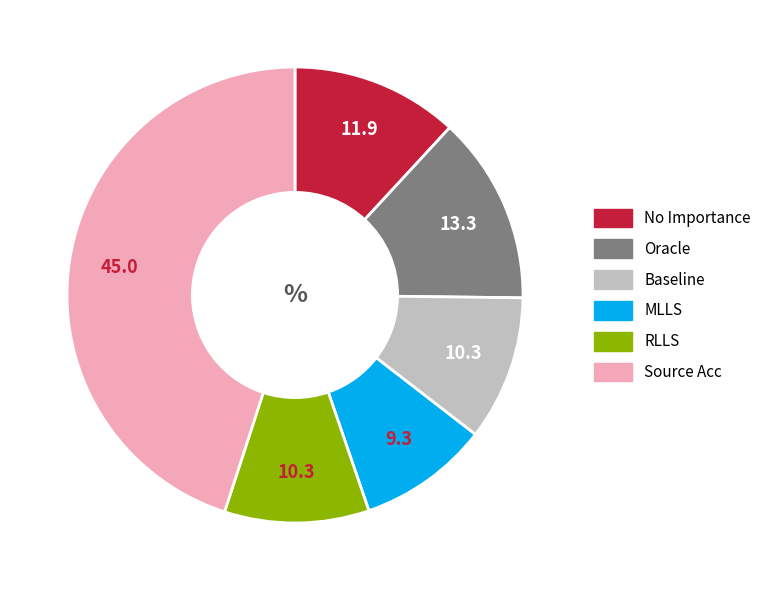

How many slices are in this pie chart?

6